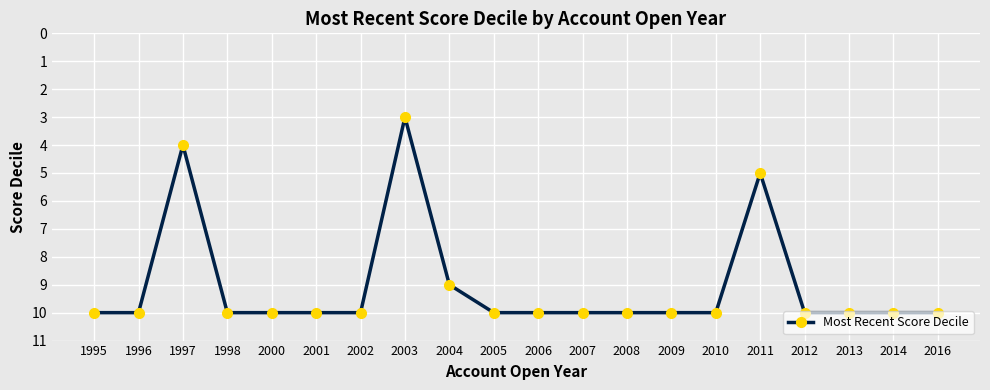

Count the number of data series in this chart.

1